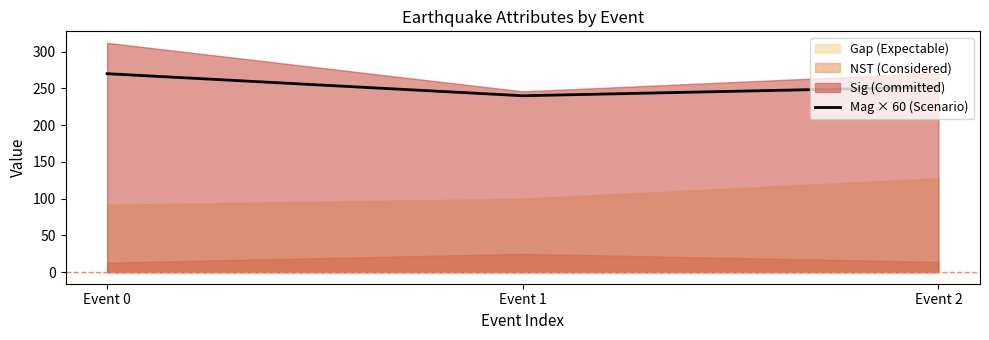

At which category does the chart reach its peak across all series?

Event 0